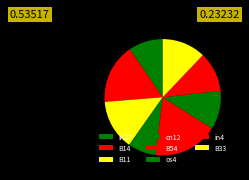

How many segments does this pie chart have?

8